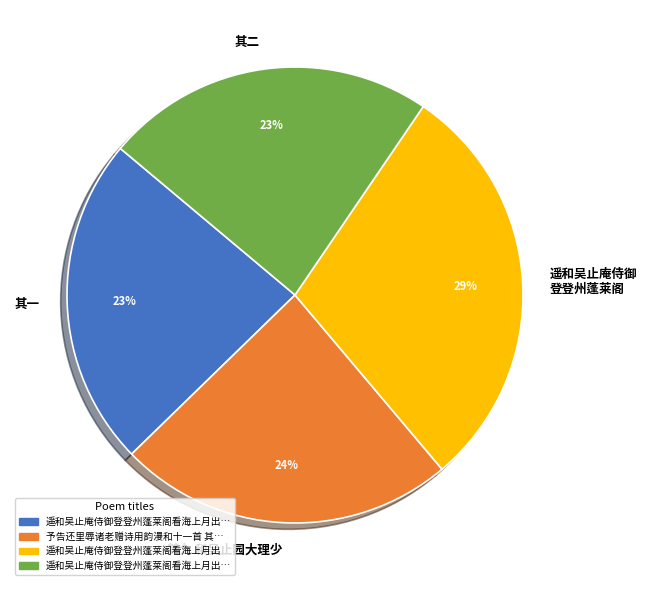

Approximately how many times larger is the value at 其九 和吴止园大理少 compared to 遥和吴止庵侍御 登登州蓬莱阁?

0.8